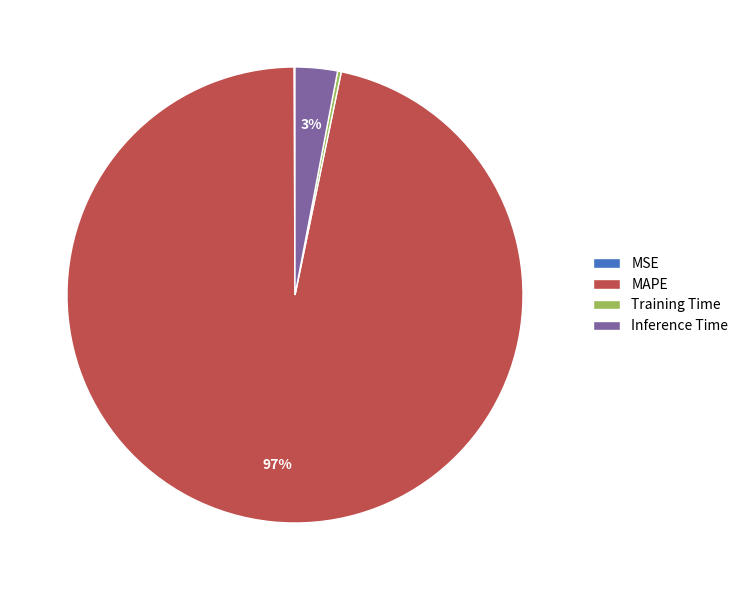

The MAPE slice represents 92% of the pie. True or false?

False